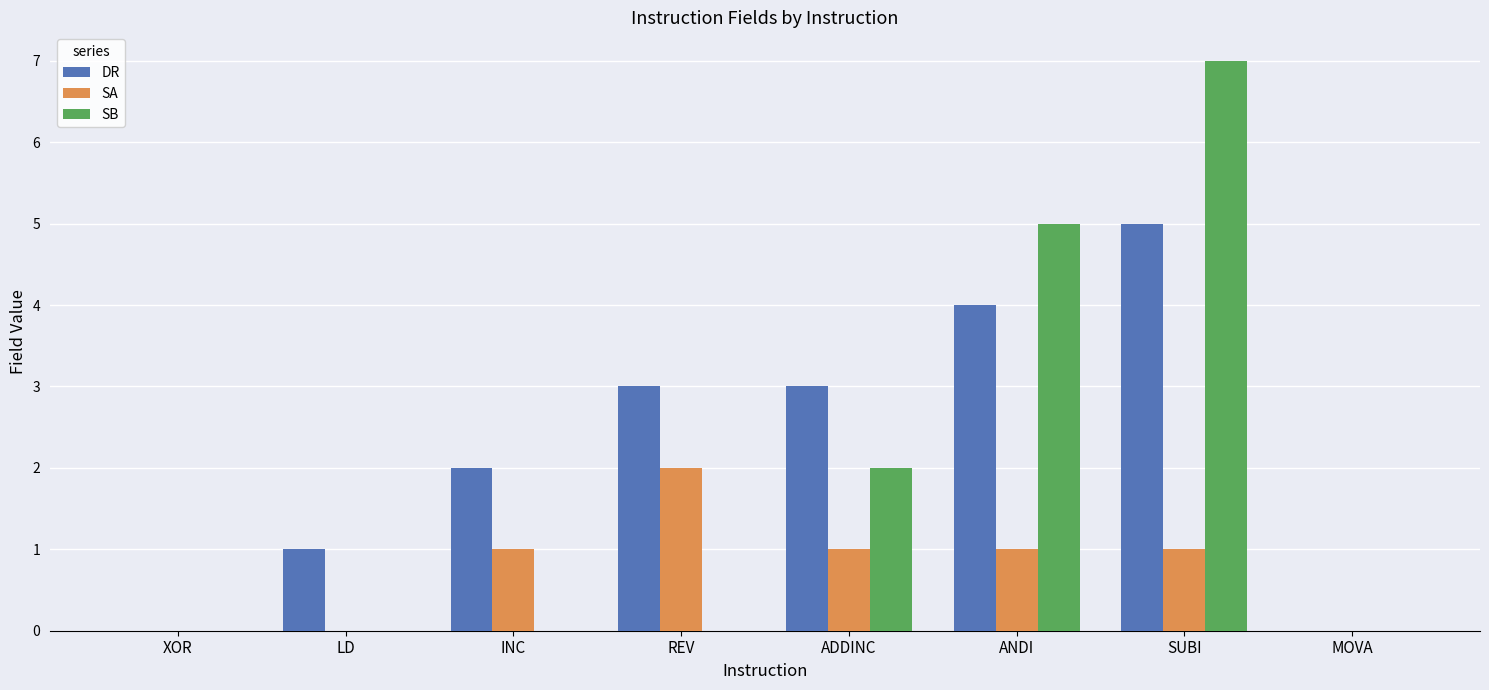

What is the sum of the DR values at MOVA and REV?

3